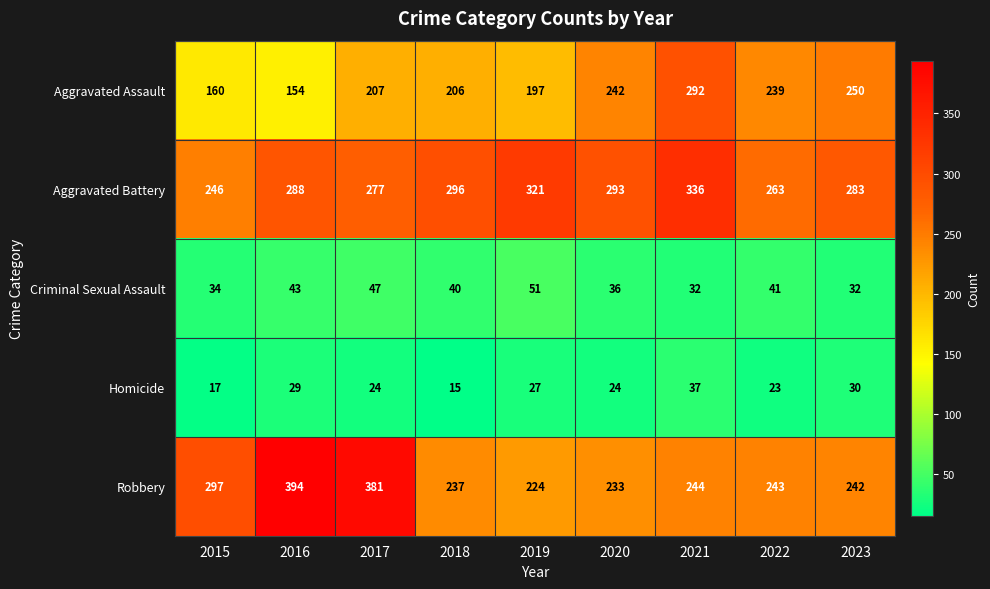

List the series in order of their peak value, lowest first.

Homicide, Criminal Sexual Assault, Aggravated Assault, Aggravated Battery, Robbery